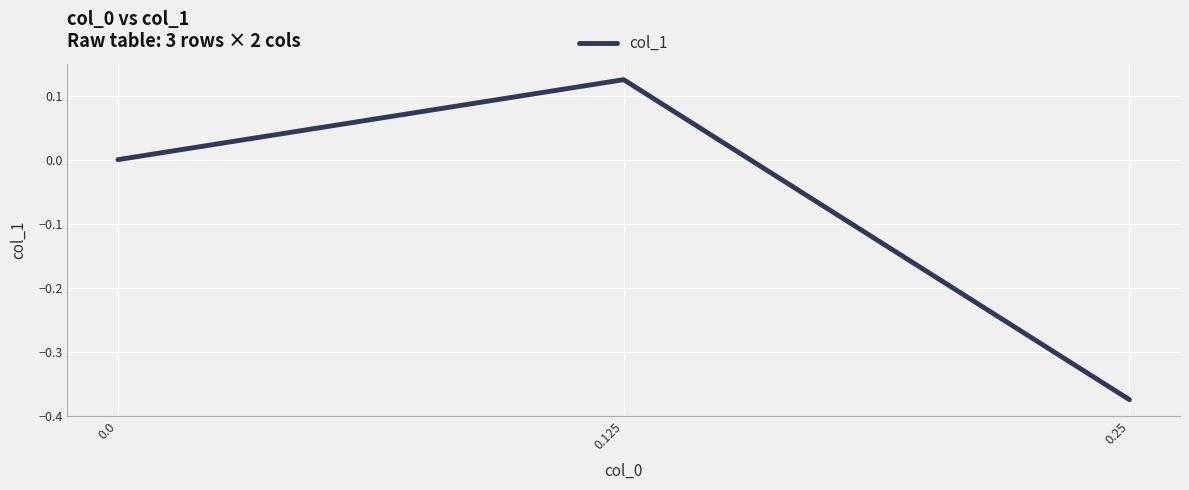

At which category does the chart reach its minimum across all series?

0.25